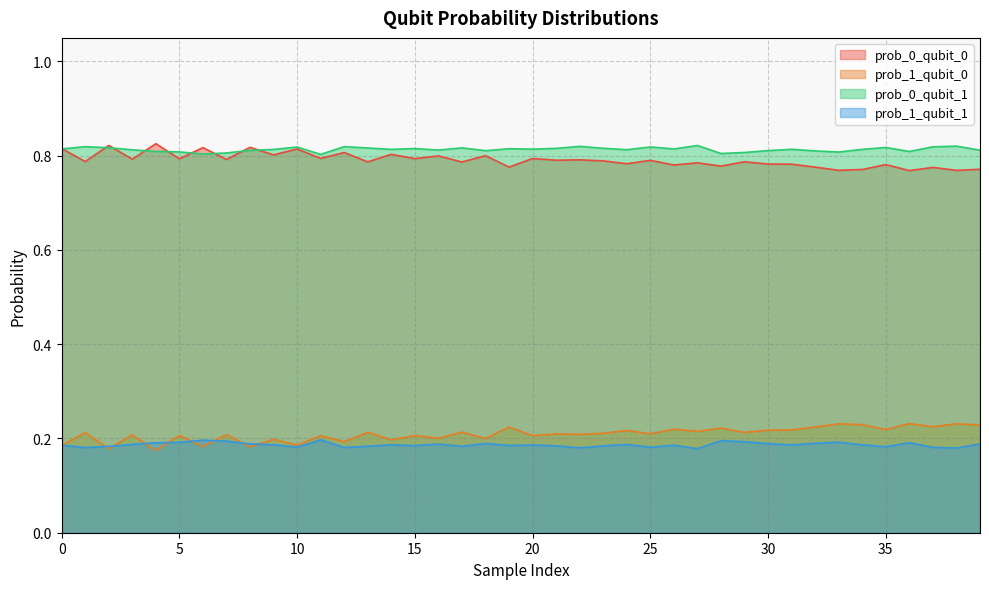

Is it true that prob_1_qubit_1 equals 0.3 at 7?

False